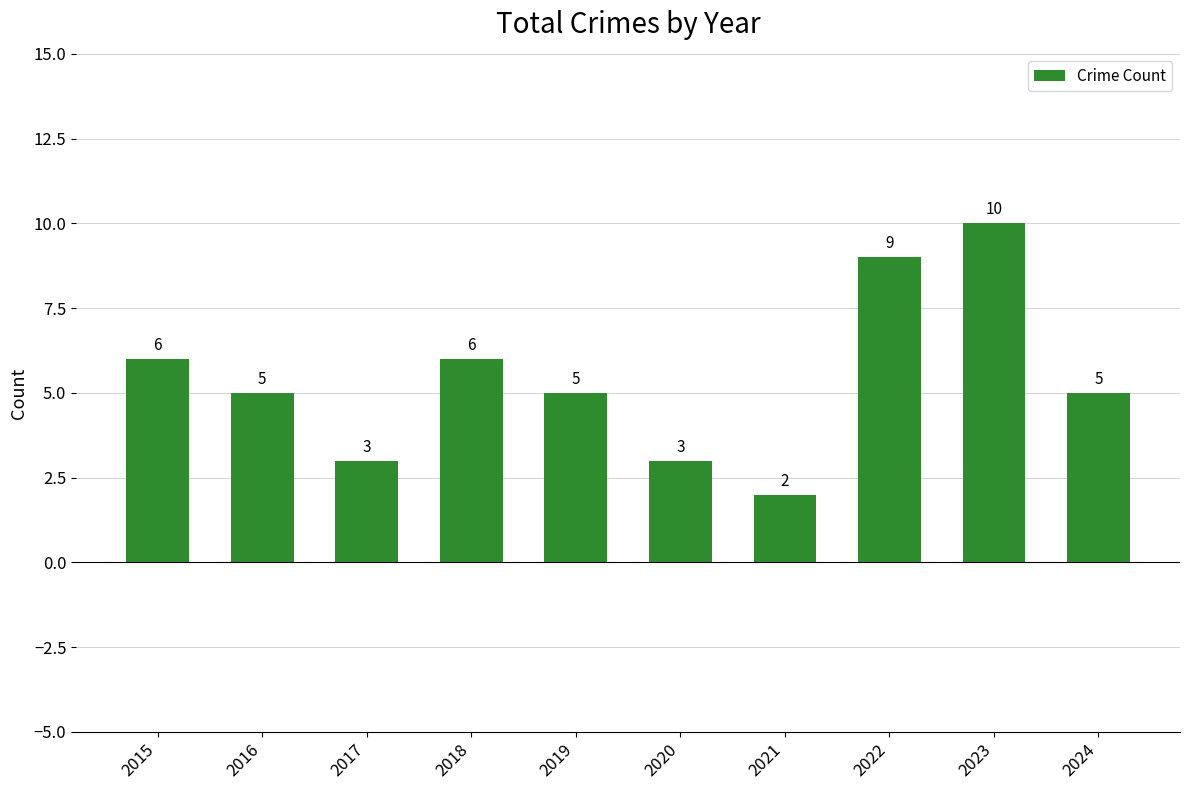

What is the greatest value displayed?

10